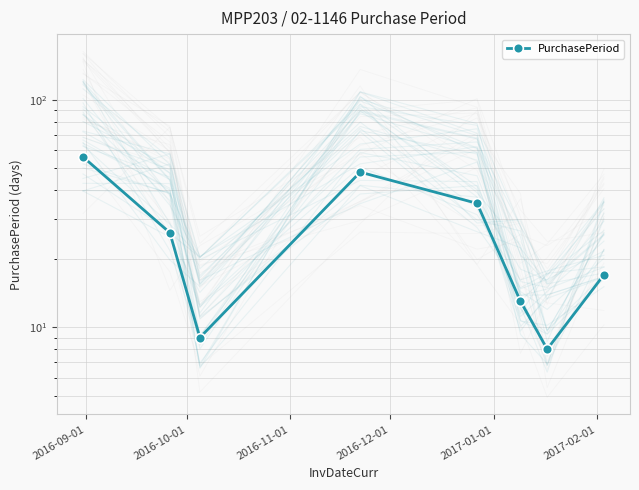

At which label is the value closest to 32?

2017-01-01